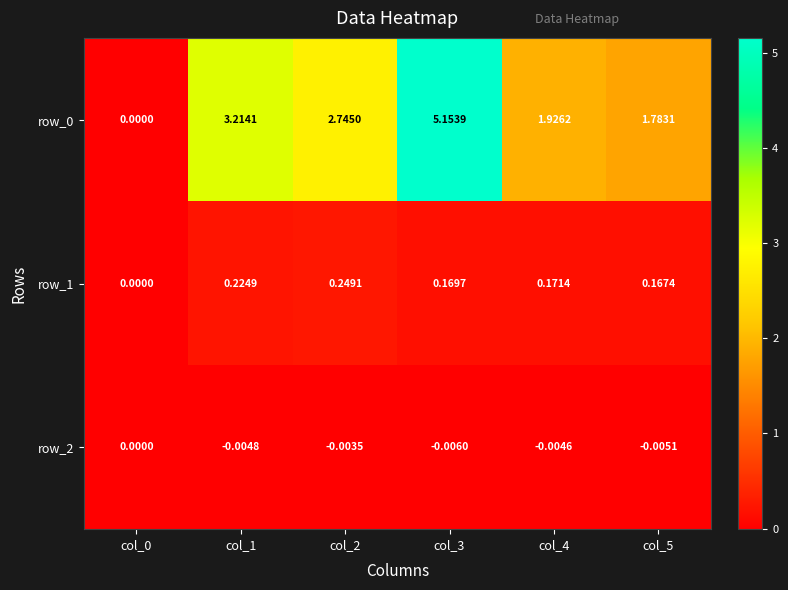

How many values in the row_0 series are below 2?

3